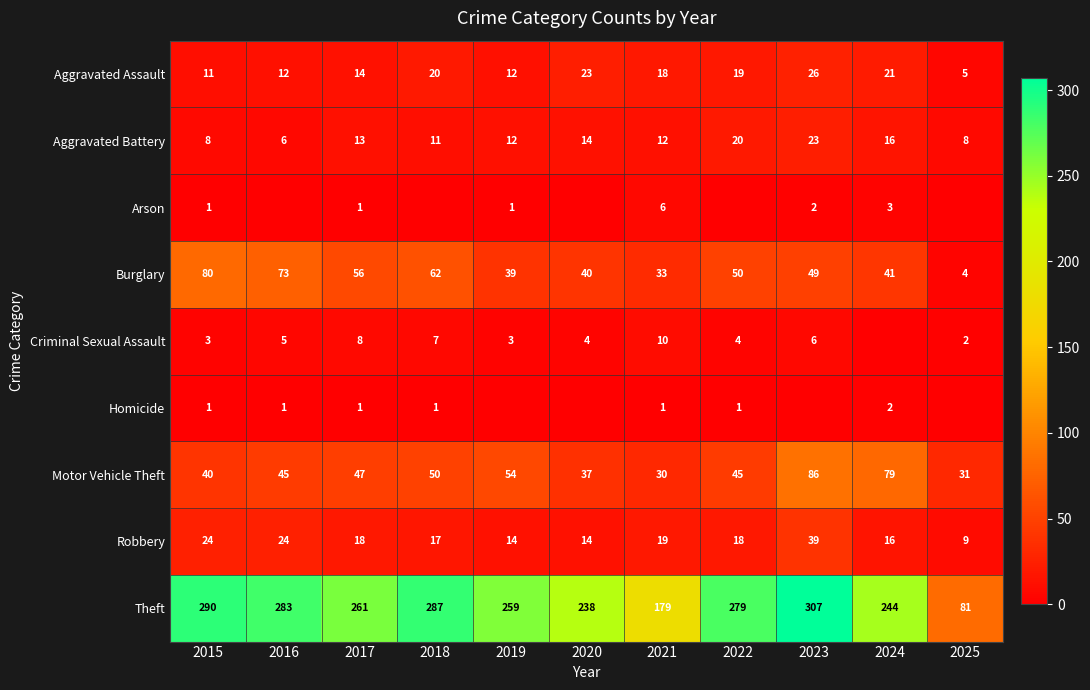

What is the difference between the highest and lowest values at 2023?

307